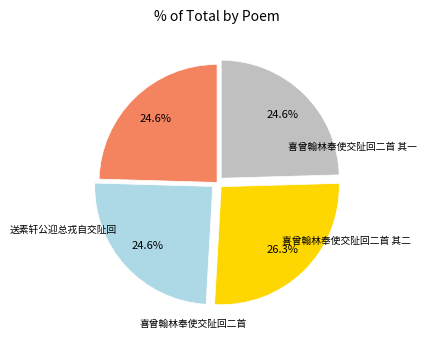

Is there any slice that represents more than half of the pie?

No